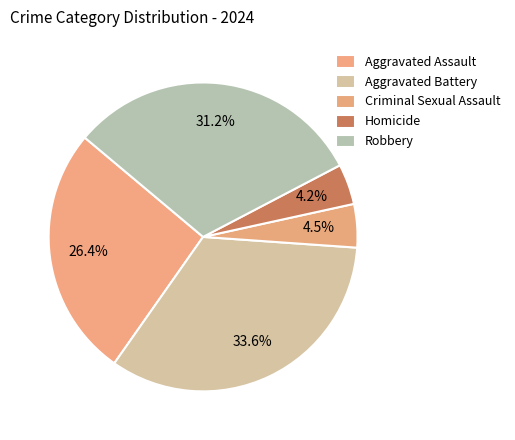

Count the number of slices in the pie.

5